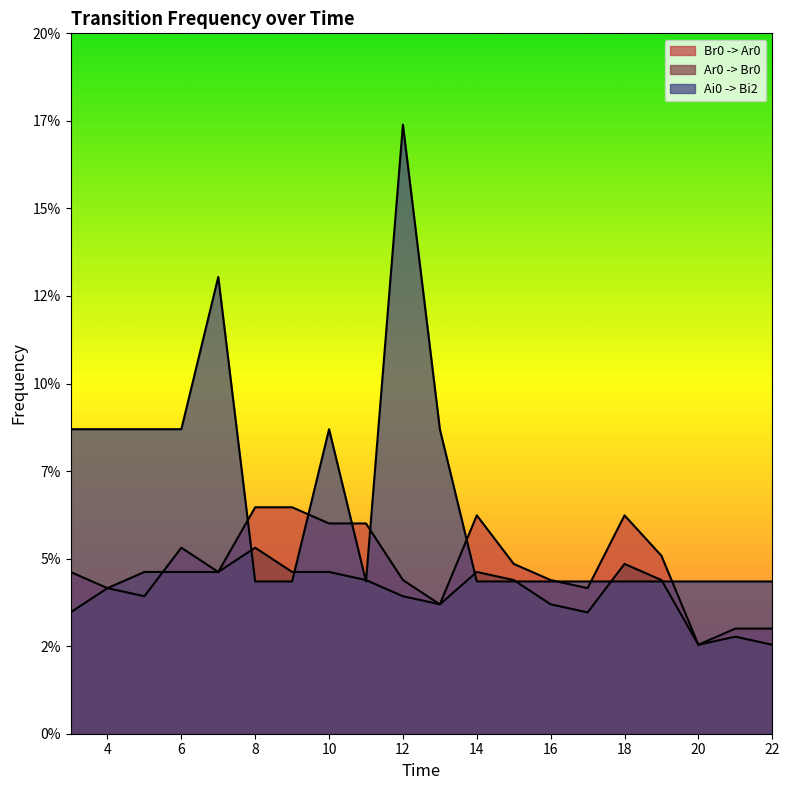

Reading right to left, what are all the values shown in this chart?

Br0 -> Ar0: 22=0.0	21=0.0	20=0.0	19=0.1	18=0.1	17=0.0	16=0.0	15=0.0	14=0.1	13=0.0	12=0.0	11=0.1	10=0.1	9=0.1	8=0.1	7=0.0	6=0.1	5=0.0	4=0.0	3=0.0
Ar0 -> Br0: 22=0.0	21=0.0	20=0.0	19=0.0	18=0.0	17=0.0	16=0.0	15=0.0	14=0.0	13=0.0	12=0.0	11=0.0	10=0.0	9=0.0	8=0.1	7=0.0	6=0.0	5=0.0	4=0.0	3=0.0
Ai0 -> Bi2: 22=0.0	21=0.0	20=0.0	19=0.0	18=0.0	17=0.0	16=0.0	15=0.0	14=0.0	13=0.1	12=0.2	11=0.0	10=0.1	9=0.0	8=0.0	7=0.1	6=0.1	5=0.1	4=0.1	3=0.1